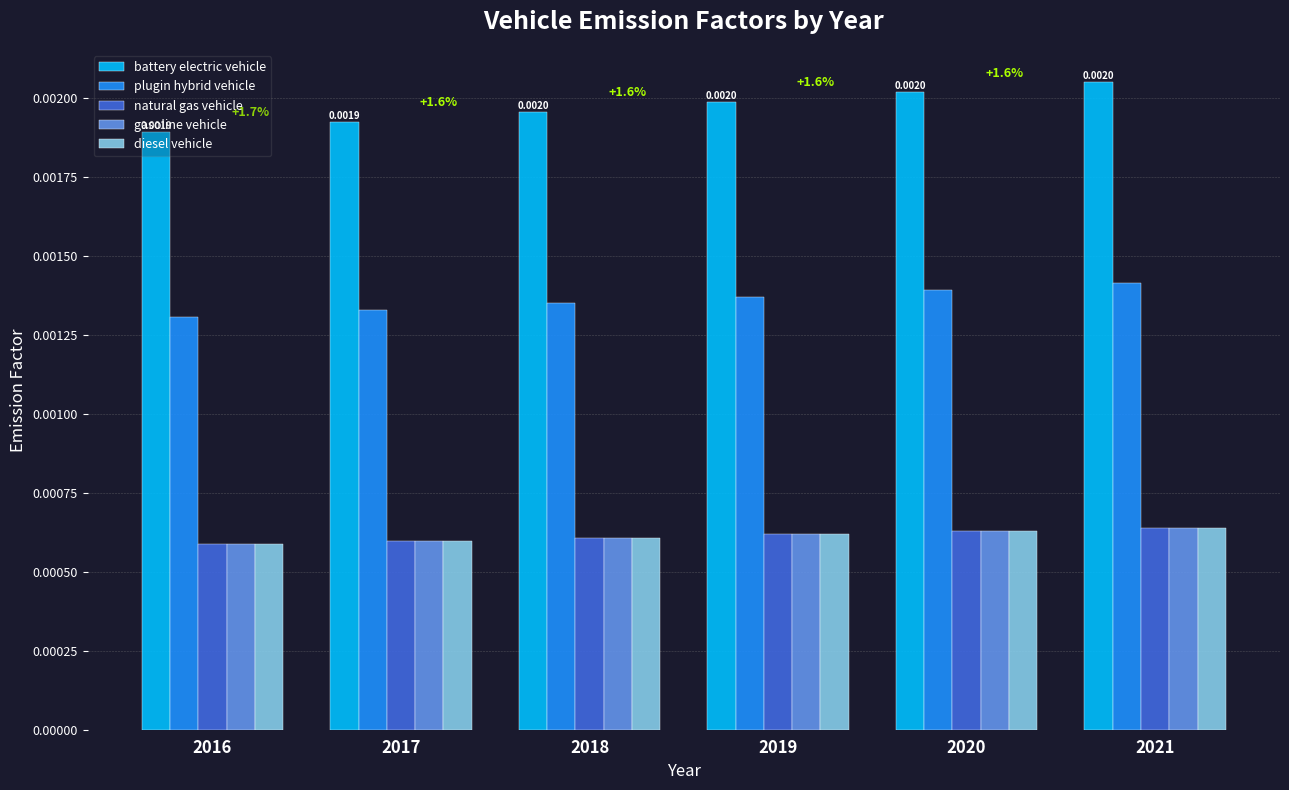

Which series has the widest spread of values?

battery electric vehicle